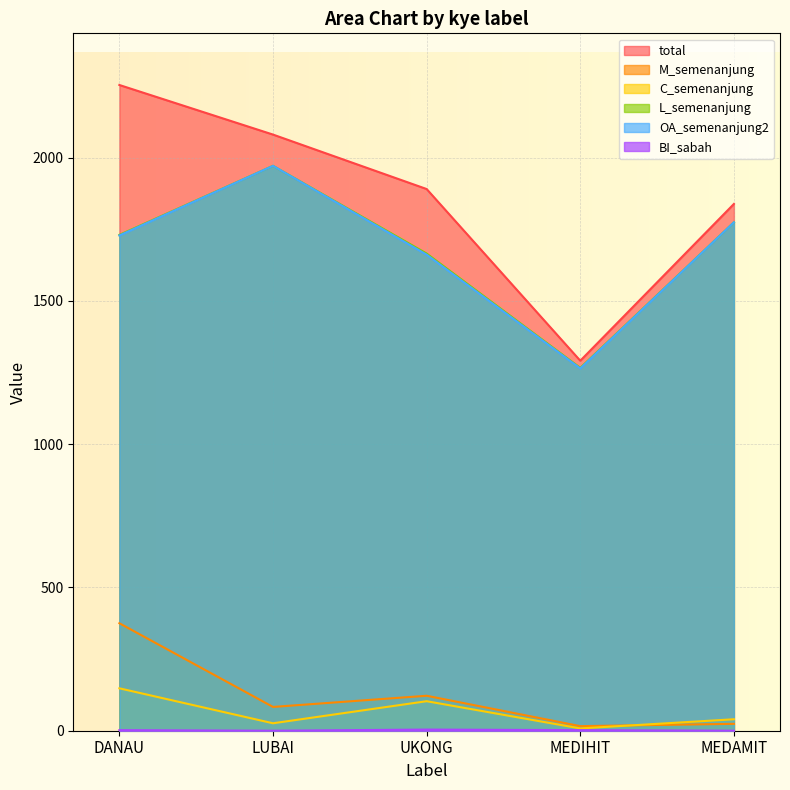

What are all the series names shown in the legend?

total, M_semenanjung, C_semenanjung, L_semenanjung, OA_semenanjung2, BI_sabah